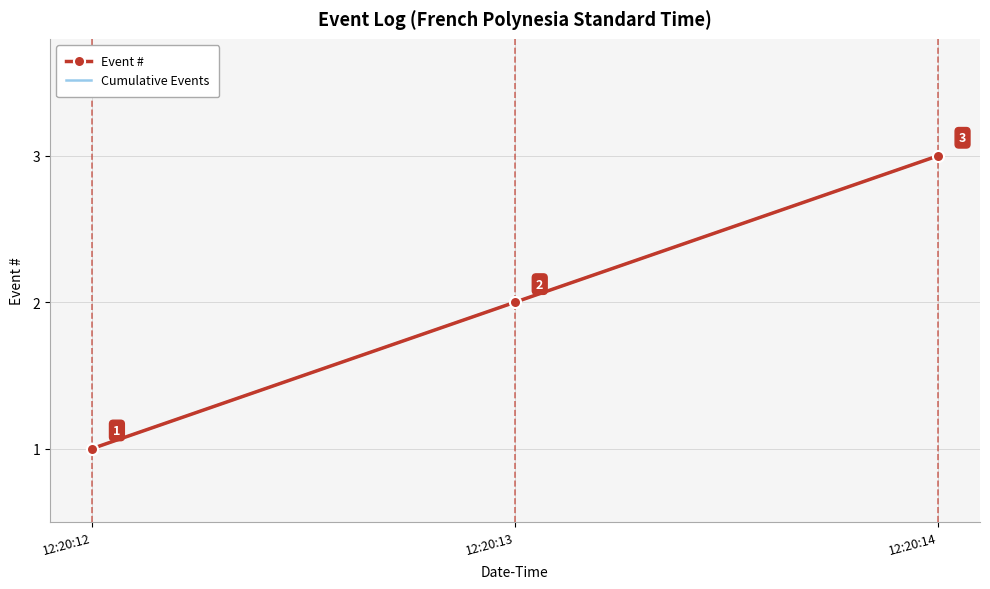

Reading left to right, extract all data points from this chart.

Event #: 12:20:12=1	12:20:13=2	12:20:14=3
Cumulative Events: 12:20:12=1	12:20:13=2	12:20:14=3